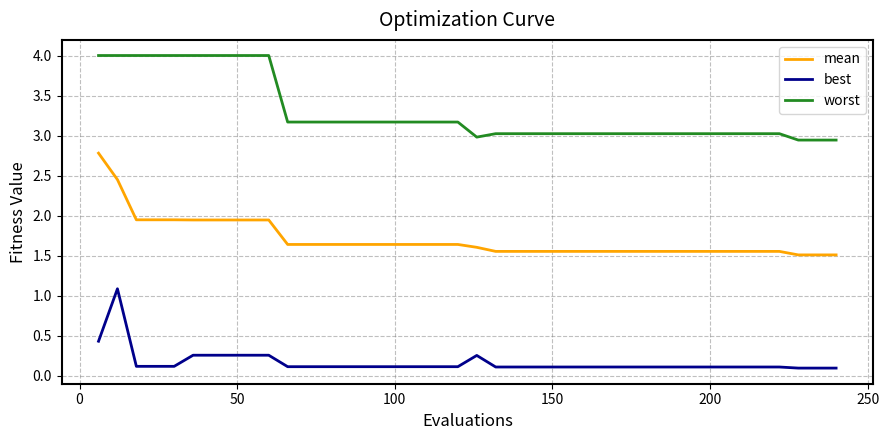

What are all the series names shown in the legend?

mean, best, worst